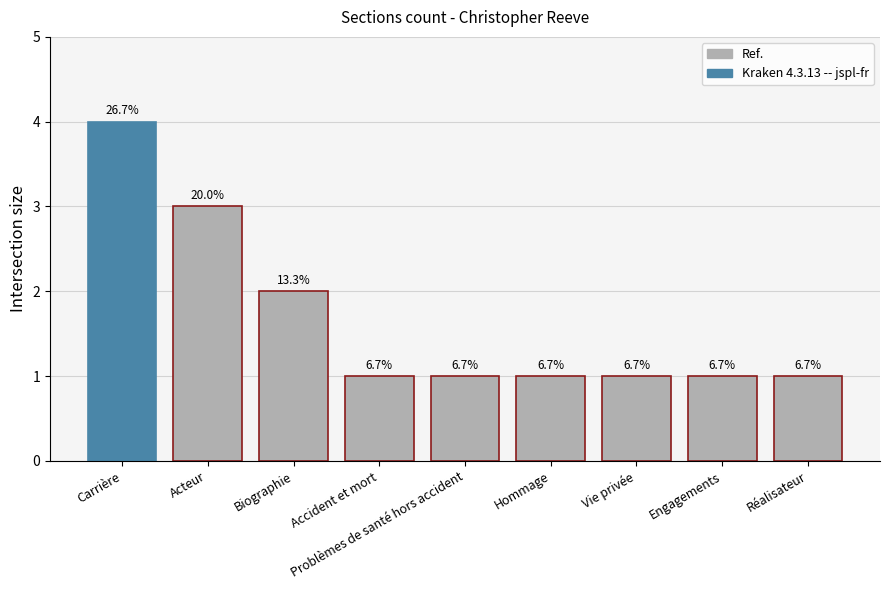

What is the maximum value shown in the chart?

4